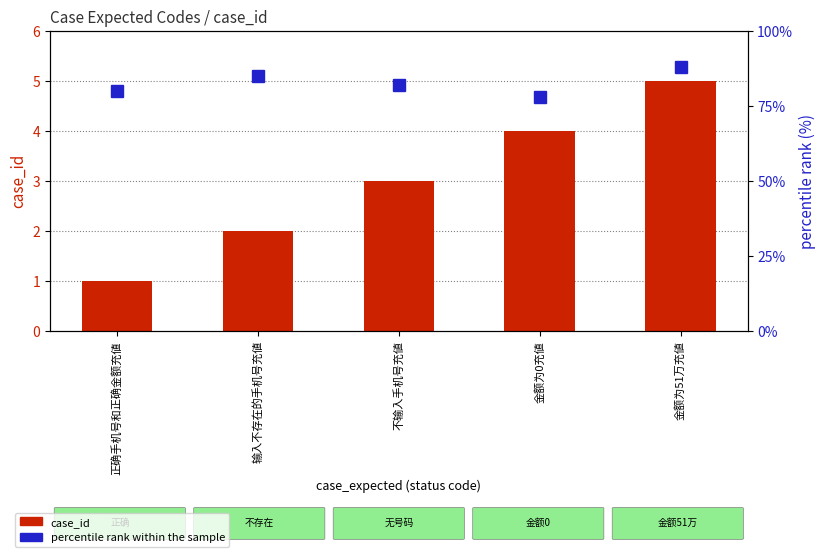

What is the difference between the percentile rank within the sample values at 金额为0充値 and 输入不存在的手机号充値?

7